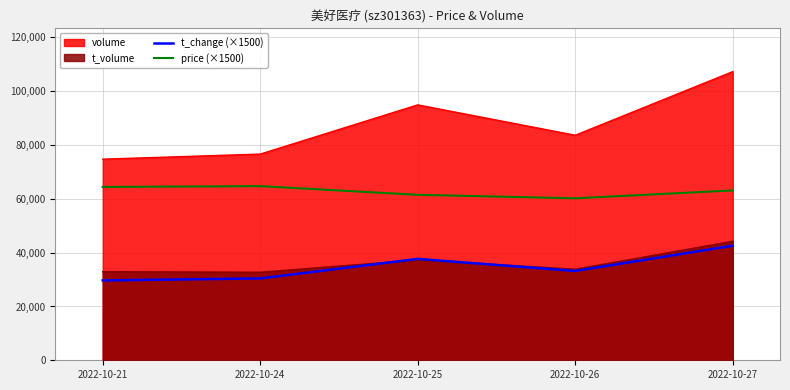

Which category has the highest value across all series?

2022-10-27